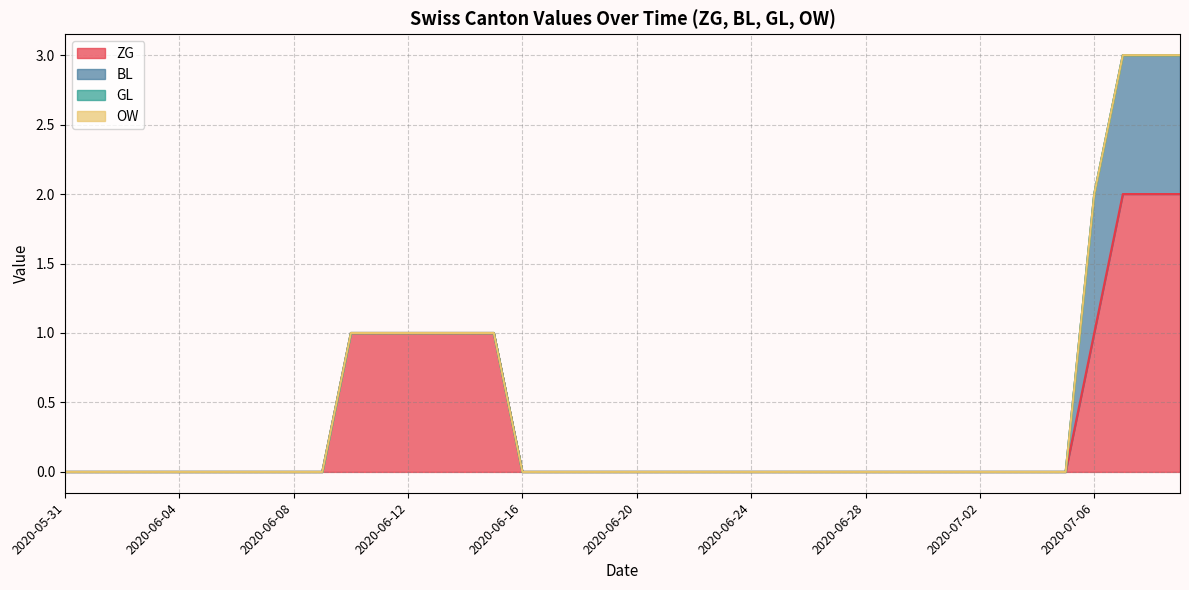

True or false: GL has more than 0 points higher than both neighbors.

False